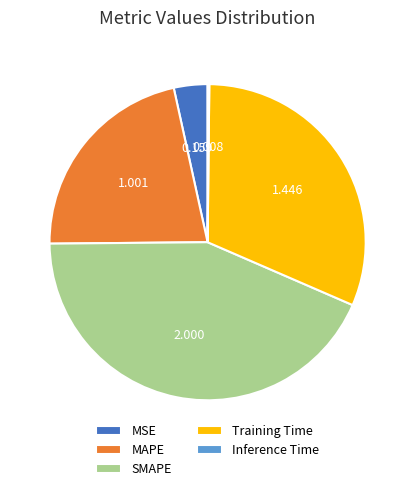

Is MSE the majority of the pie?

No